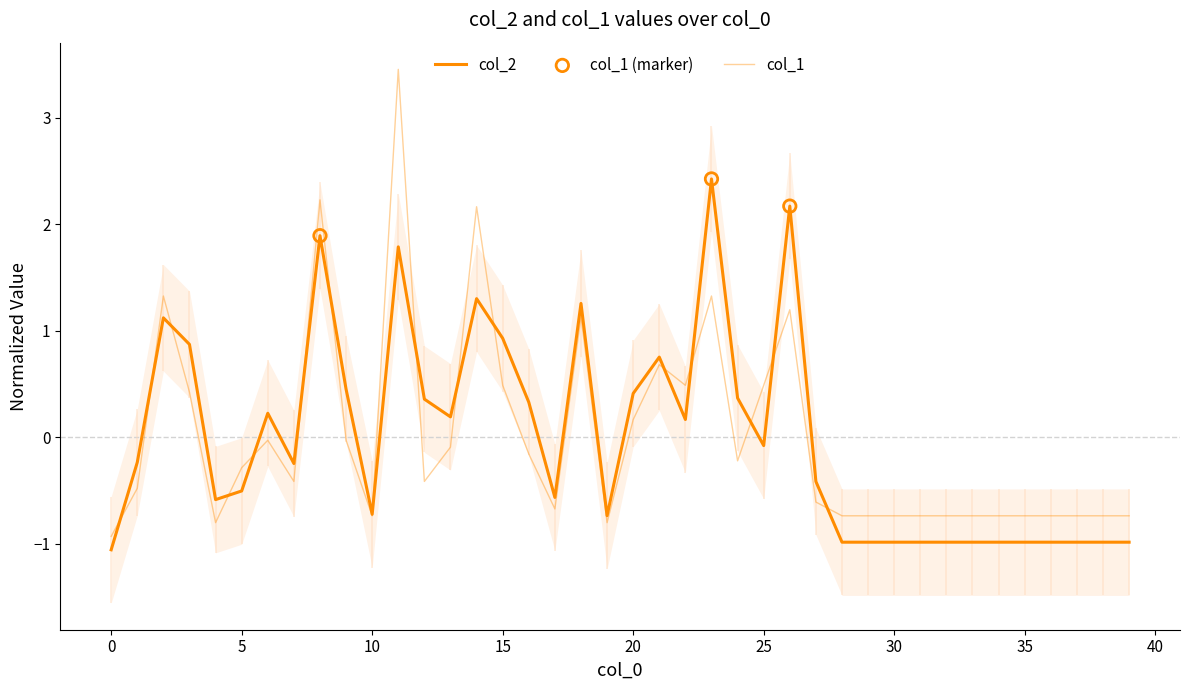

What are all the series names shown in the legend?

col_2, col_1